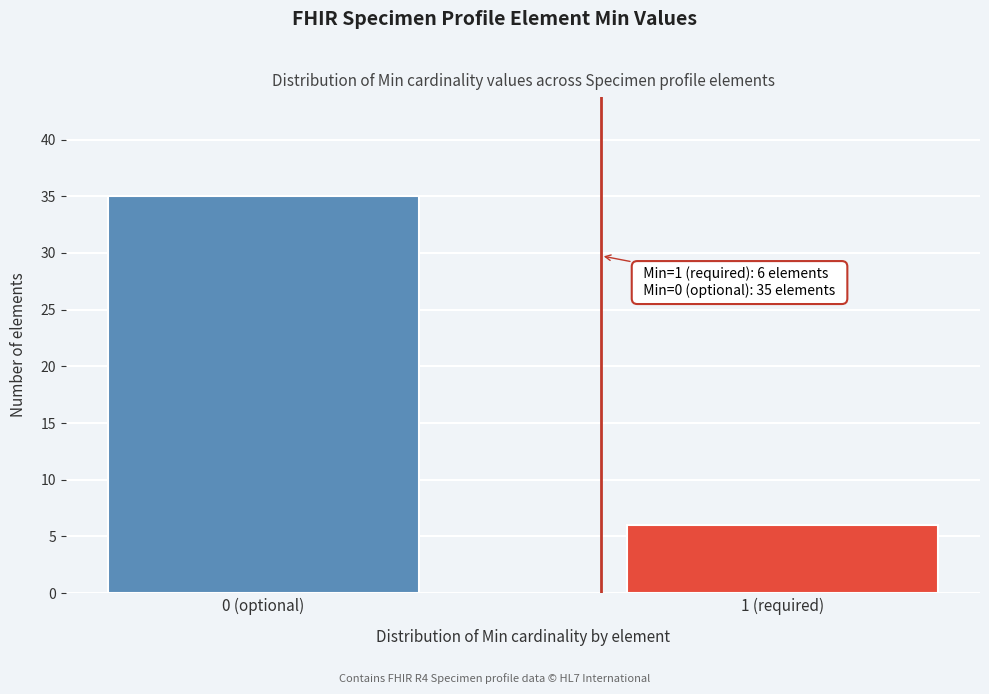

Reading left to right, transcribe all the data shown in this chart.

0 (optional)=35	1 (required)=6